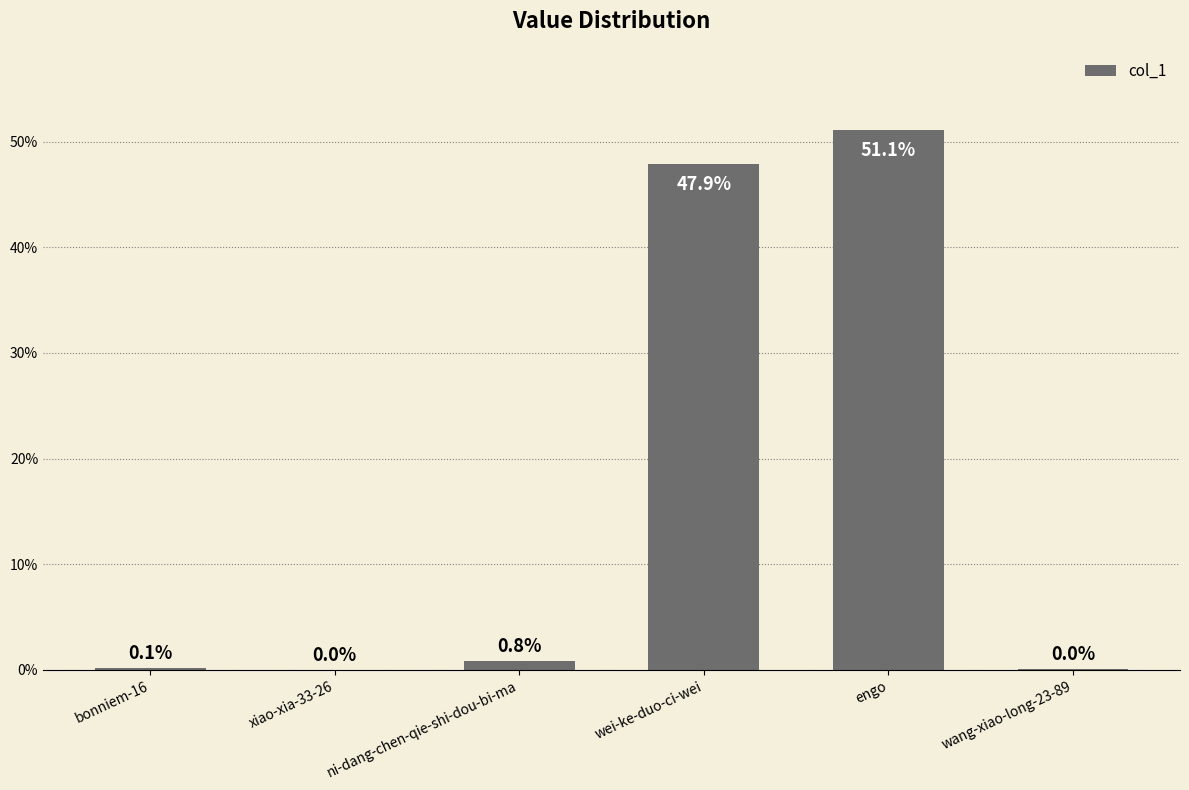

Is it true that the value at bonniem-16 is 0.1?

True